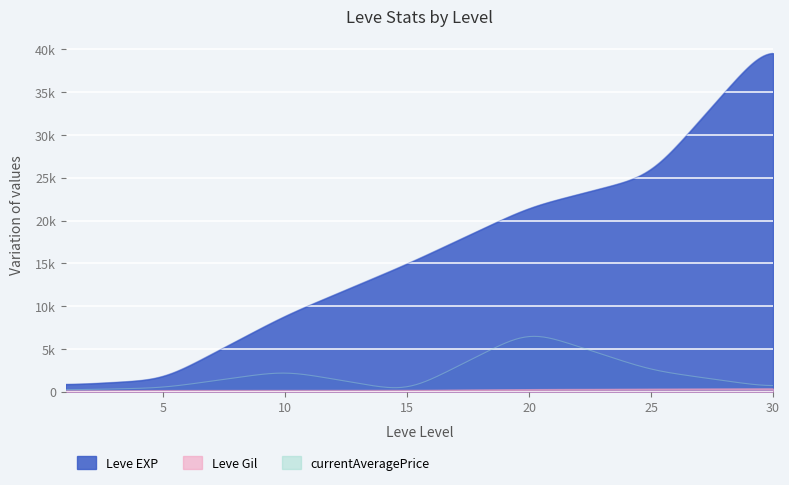

True or false: Leve Gil has more than 0 interior local peaks.

False